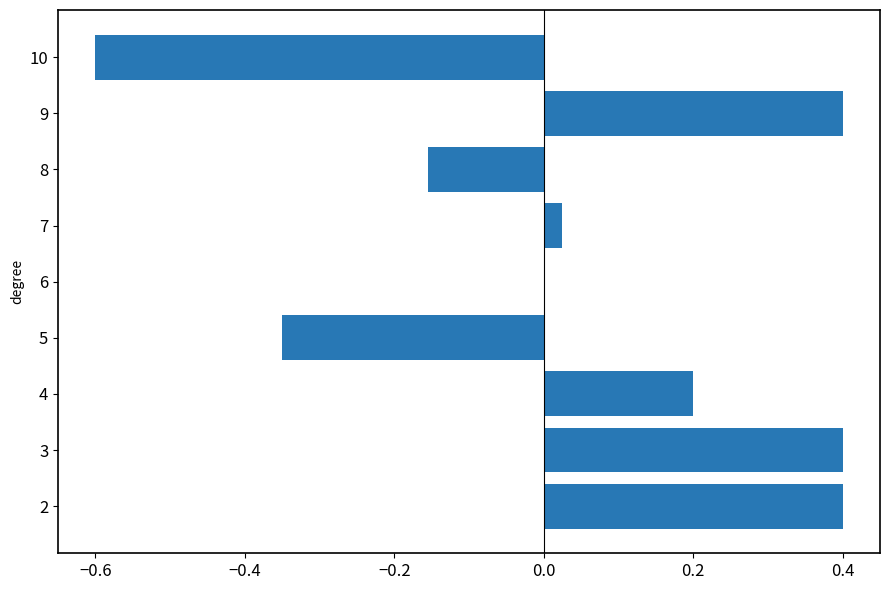

True or false: the data shows -0.1 at 8.

False